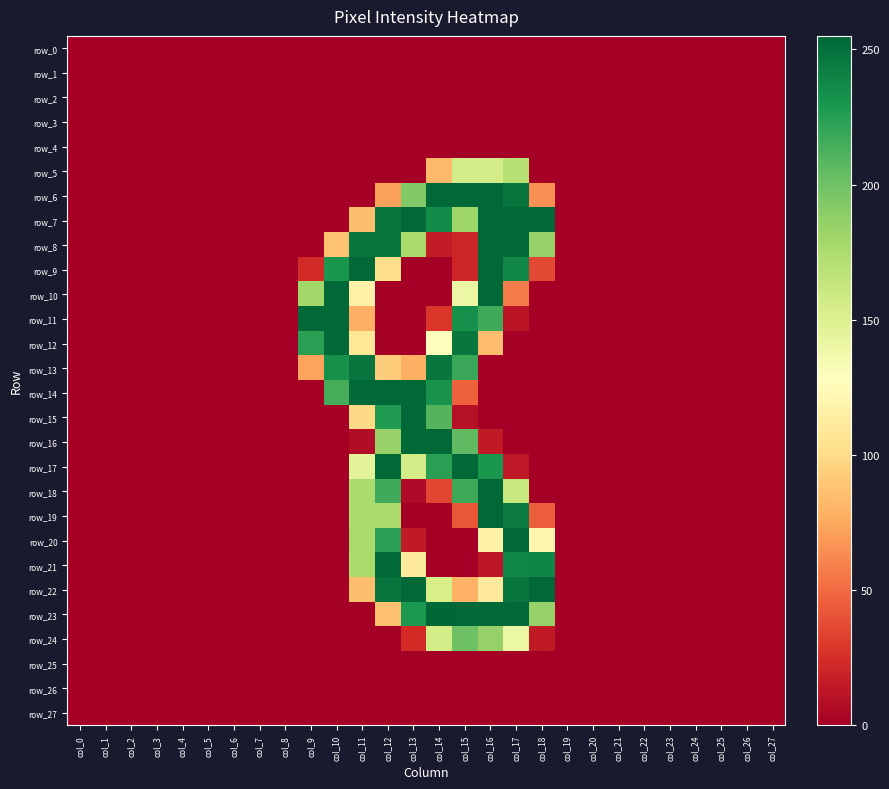

What is the difference between the highest and lowest values at col_17?

254